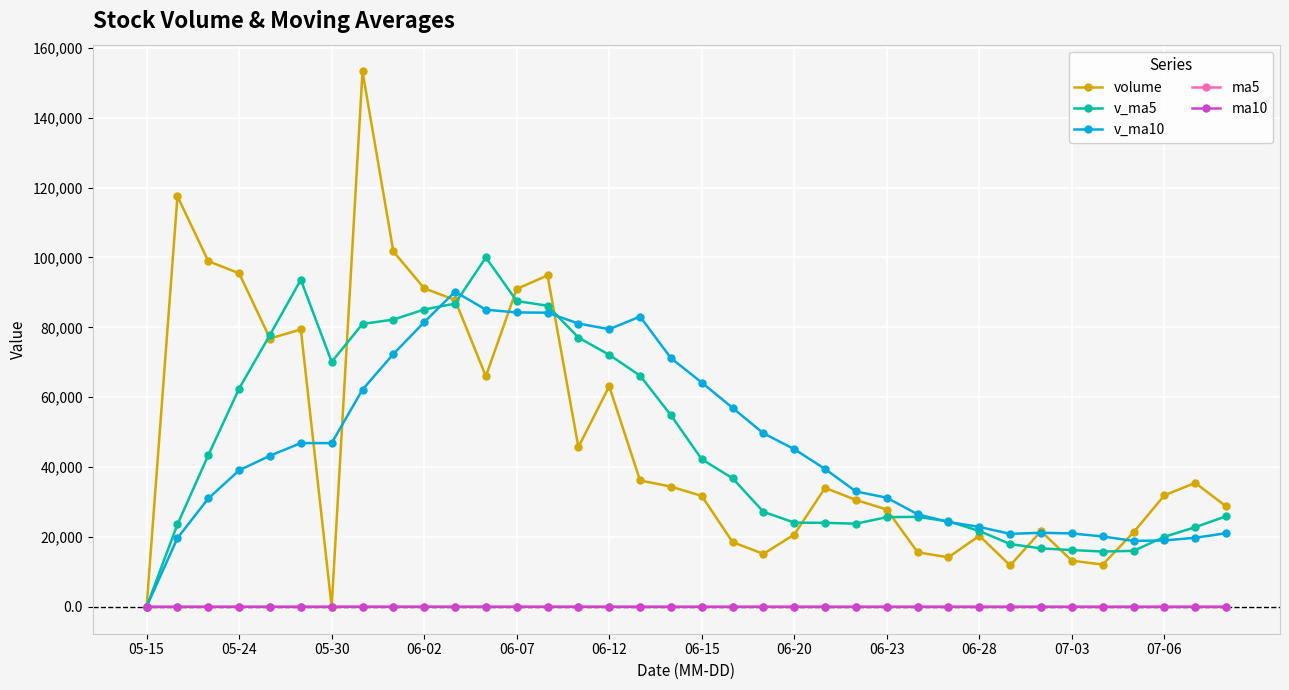

What are all the series names shown in the legend?

volume, v_ma5, v_ma10, ma5, ma10